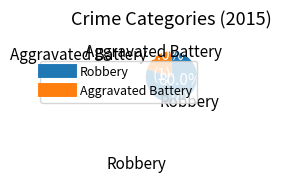

Is there any slice that represents more than half of the pie?

Yes